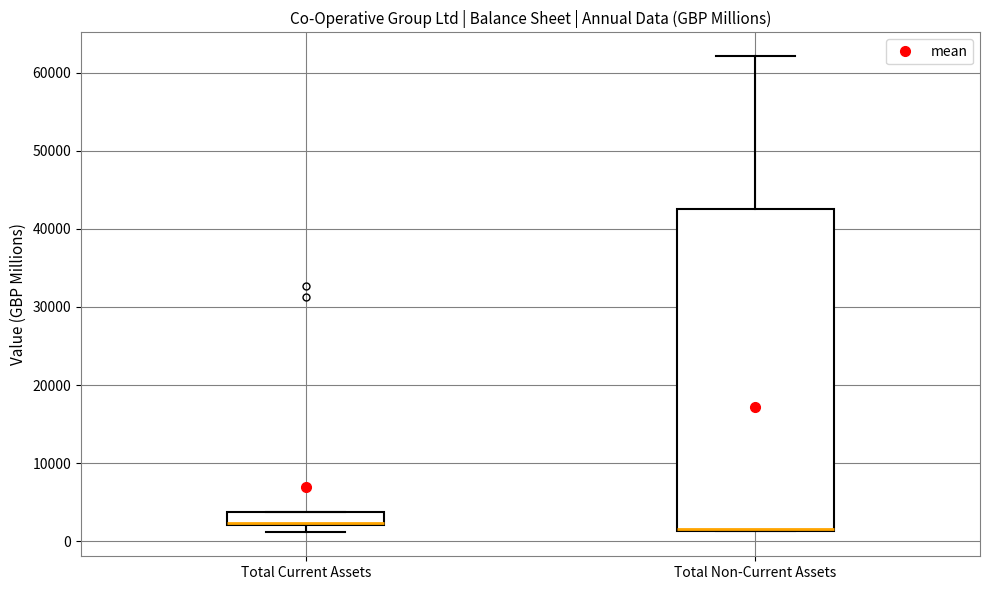

Reading left to right, read every box against the y-axis: the position of its median line, the range the box covers, and the ends of its whiskers. The values are not printed on the chart, so give them approximately, as read against the axis.

Total Current Assets: median 2000 (drawn on the box's lower edge), box 2000 to 4000, whiskers 1000 to 4000
Total Non-Current Assets: median 2000 (drawn on the box's lower edge), box 1000 to 43000, whiskers 1000 to 62000